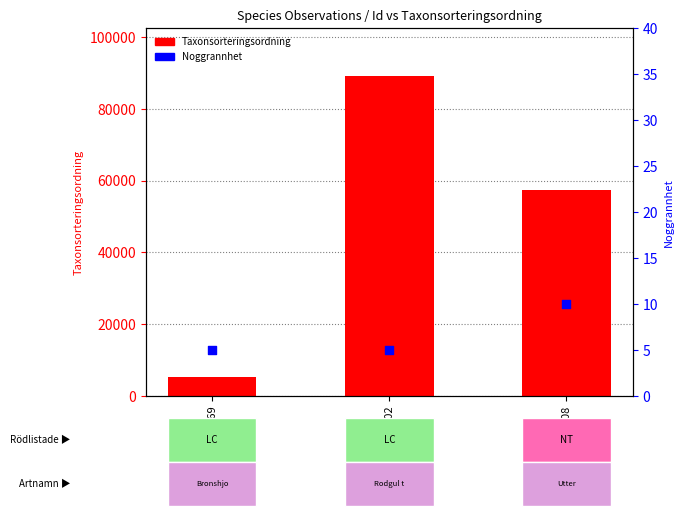

Which series reaches the minimum Y coordinate?

Noggrannhet